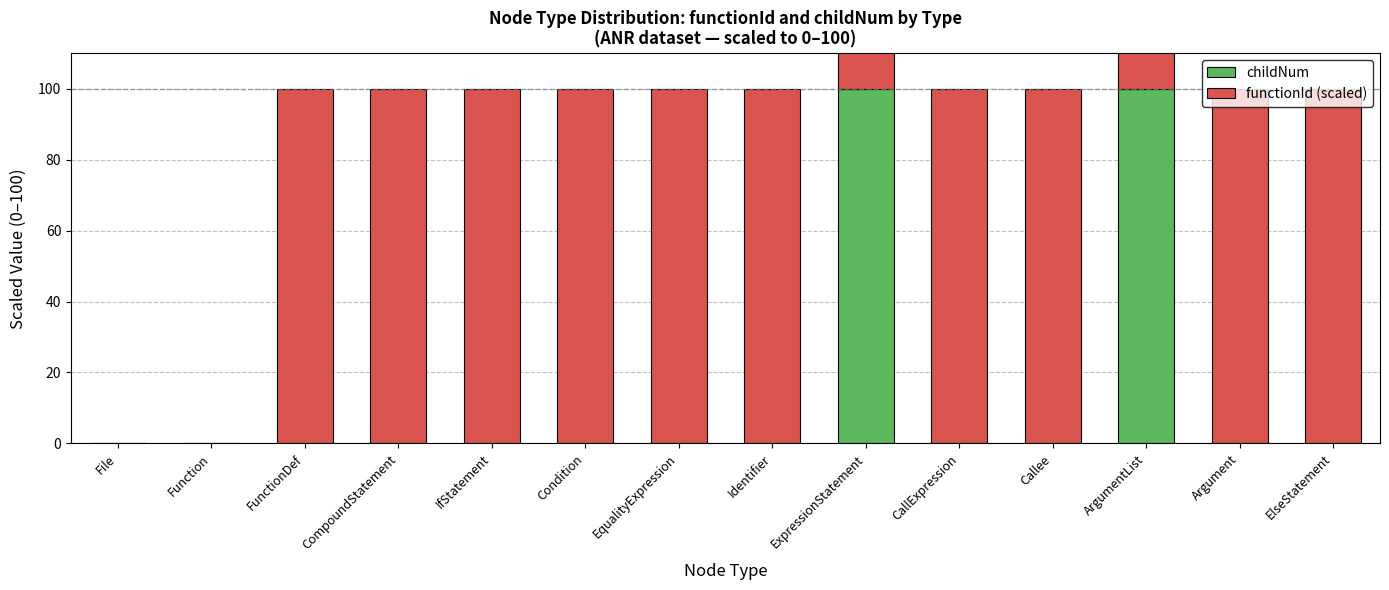

At how many categories does at least one series exceed 99?

12